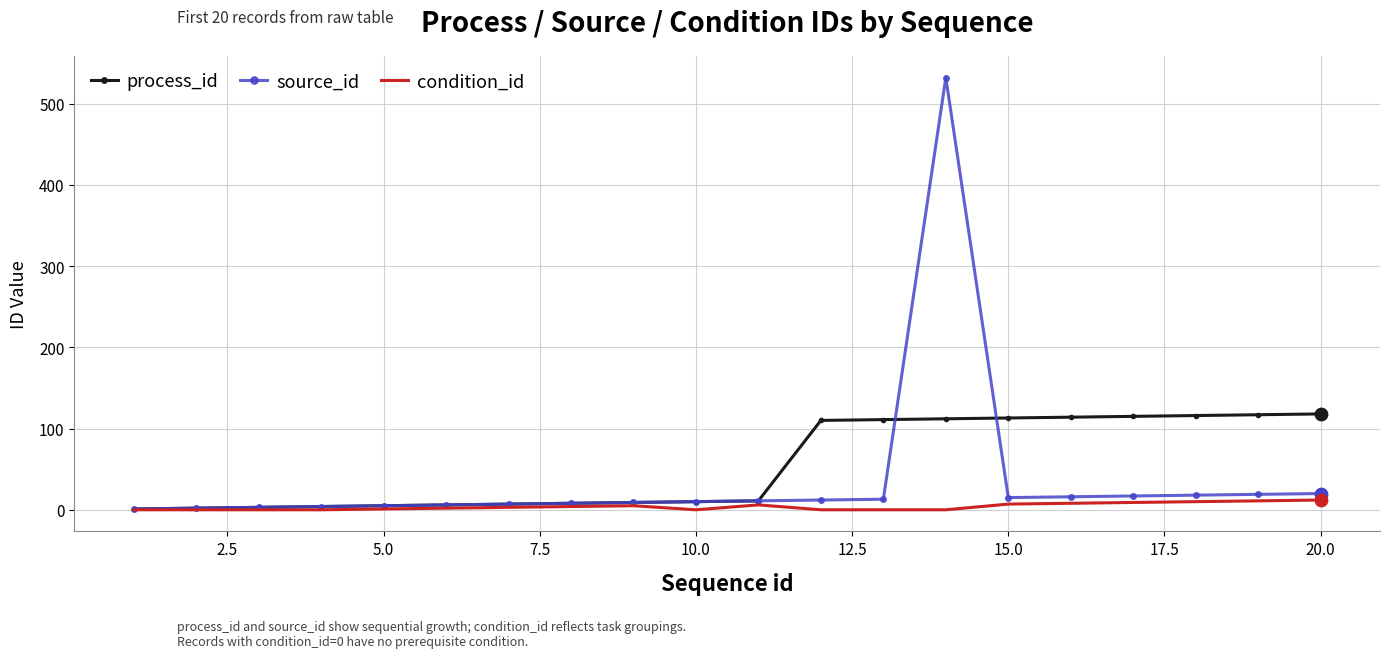

Which series has the widest spread of values?

source_id